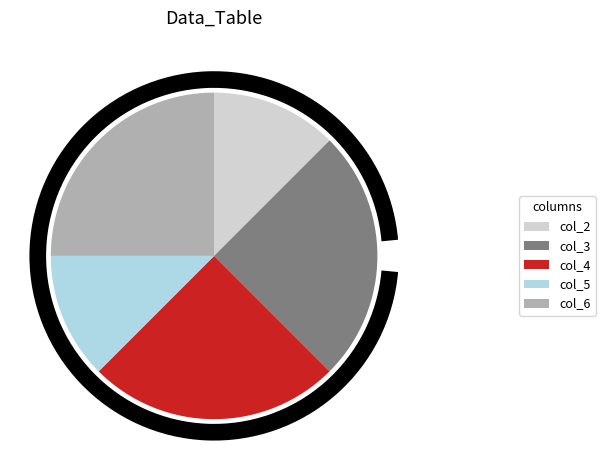

Is there any slice that represents more than half of the pie?

No